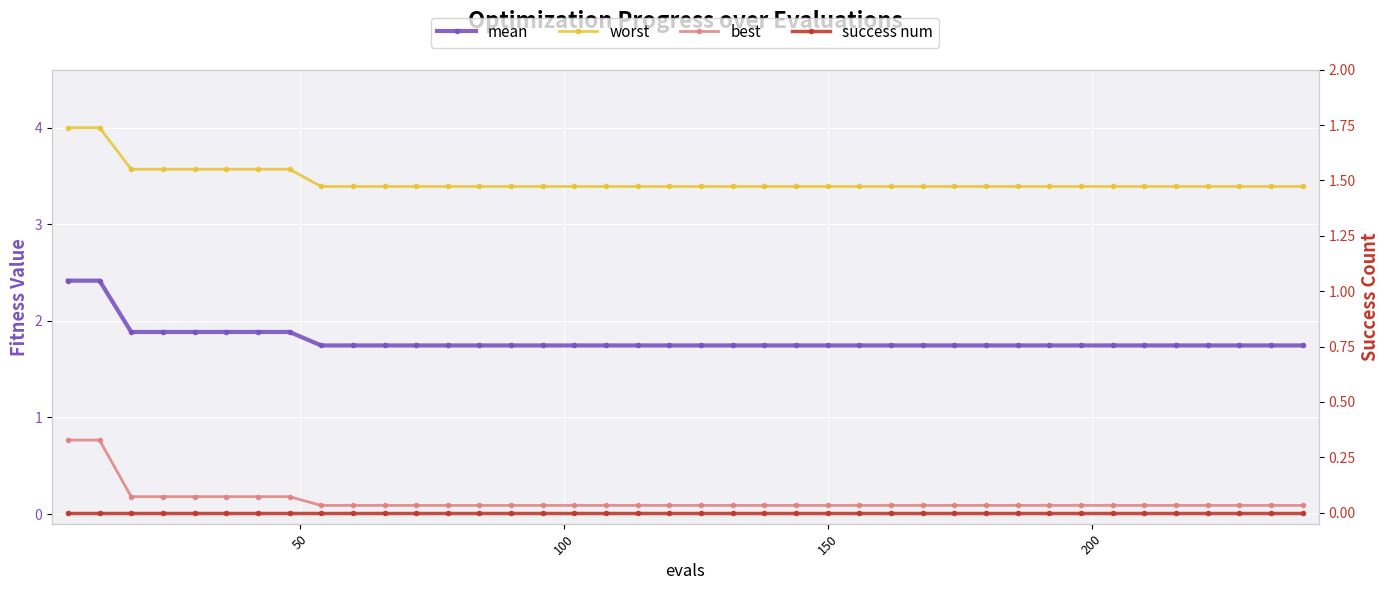

At how many categories does at least one series exceed 2?

40